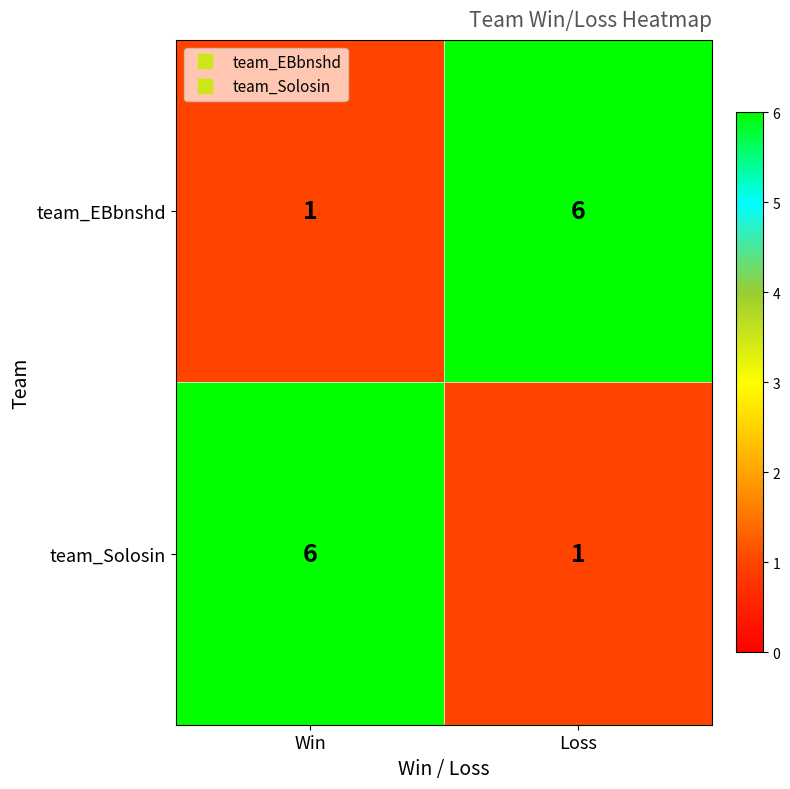

What is the difference between the maximum and minimum values in the team_EBbnshd series?

5